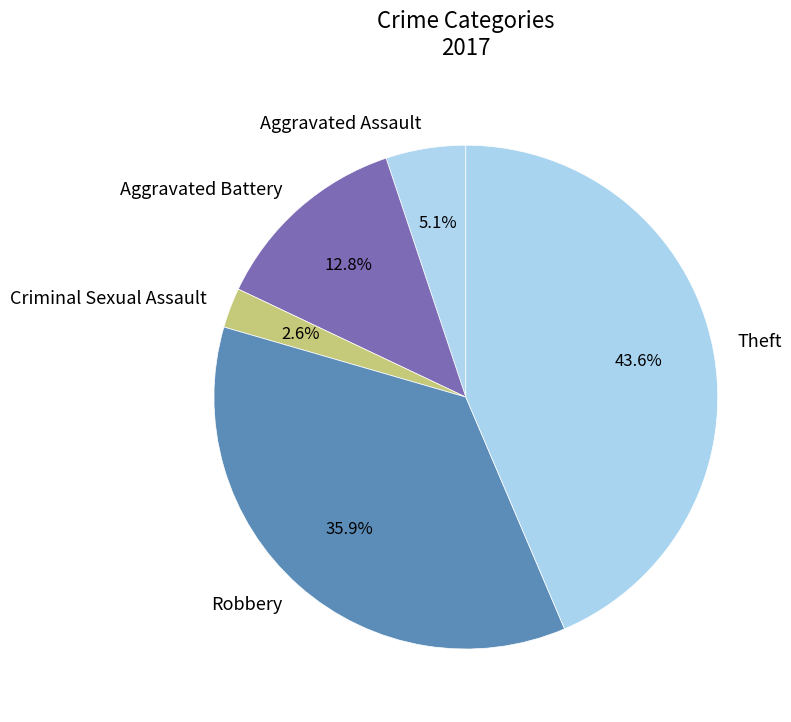

Which category has the biggest portion of the pie?

Theft